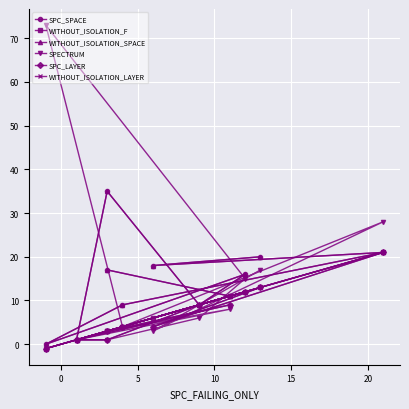

How many data points does each series have?

11